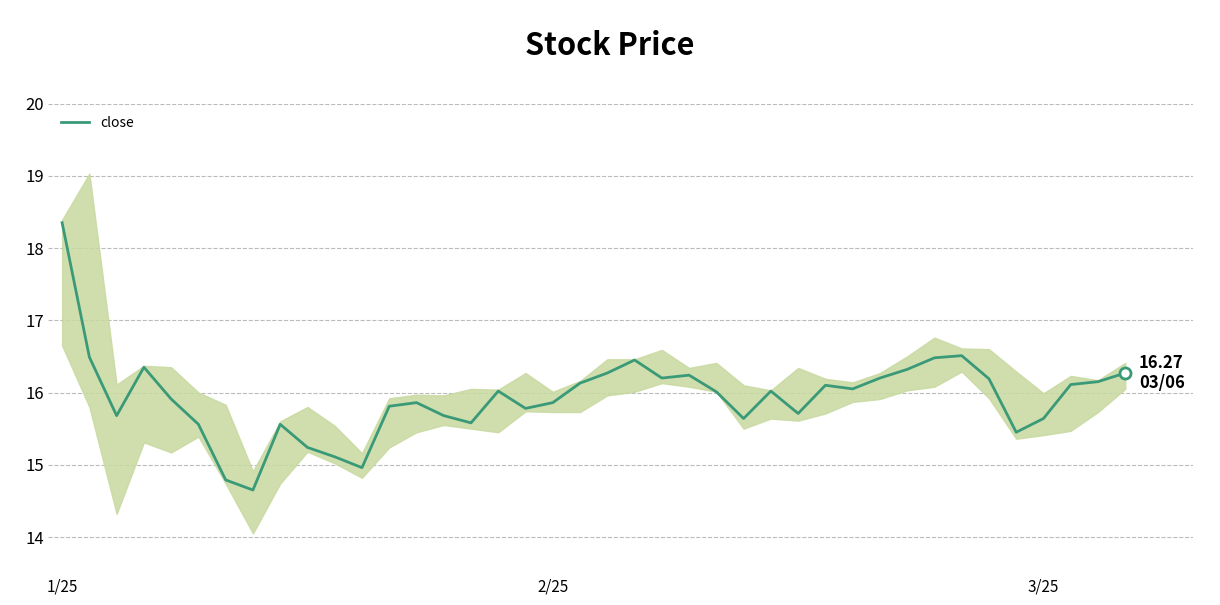

The value at 3 is 16.4. True or false?

True